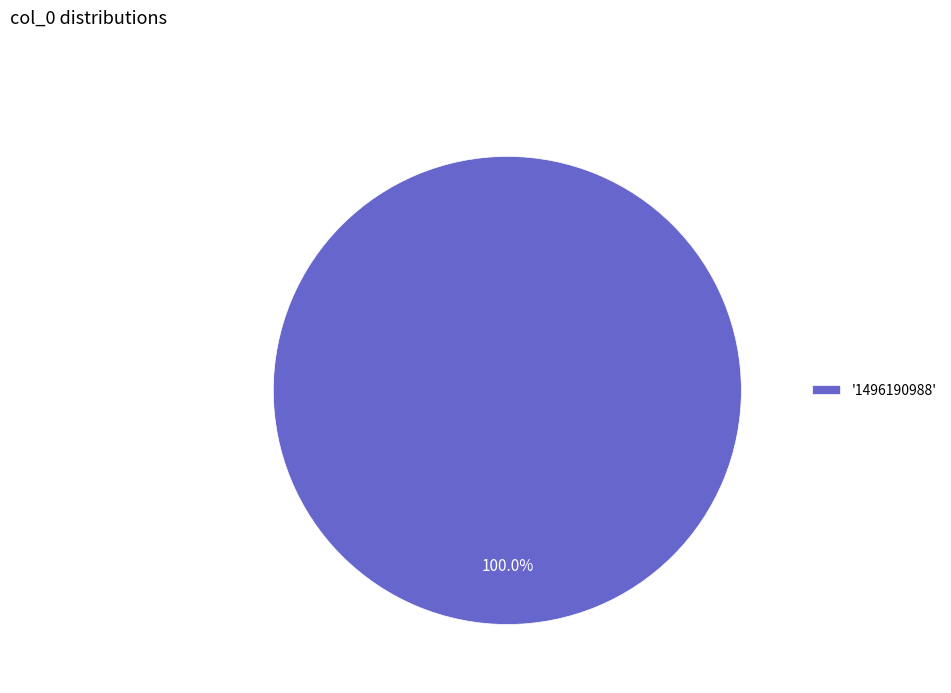

How many segments does this pie chart have?

1